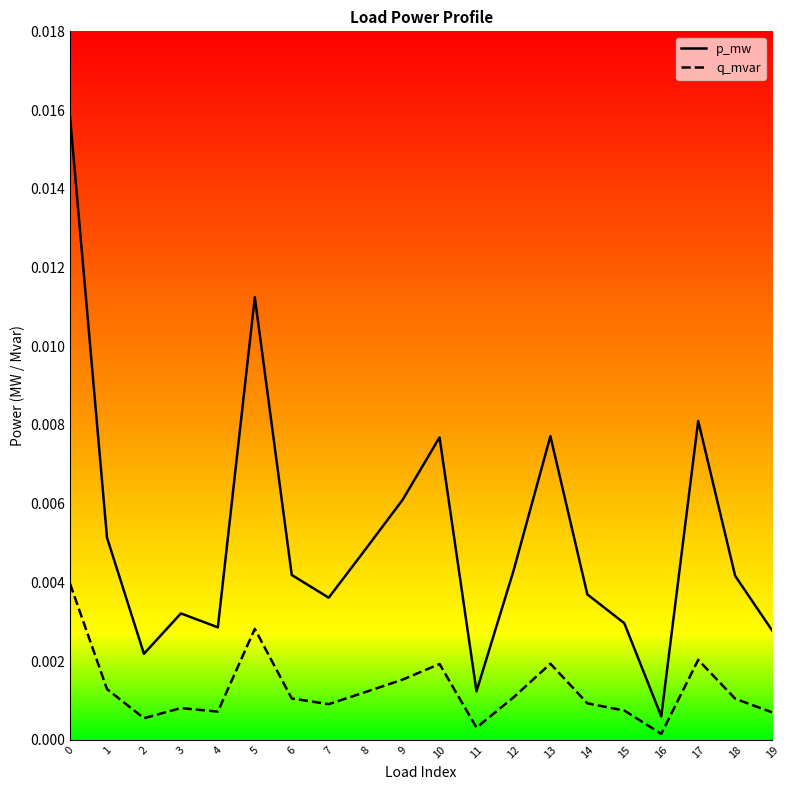

True or false: q_mvar and p_mw intersect in this chart.

False